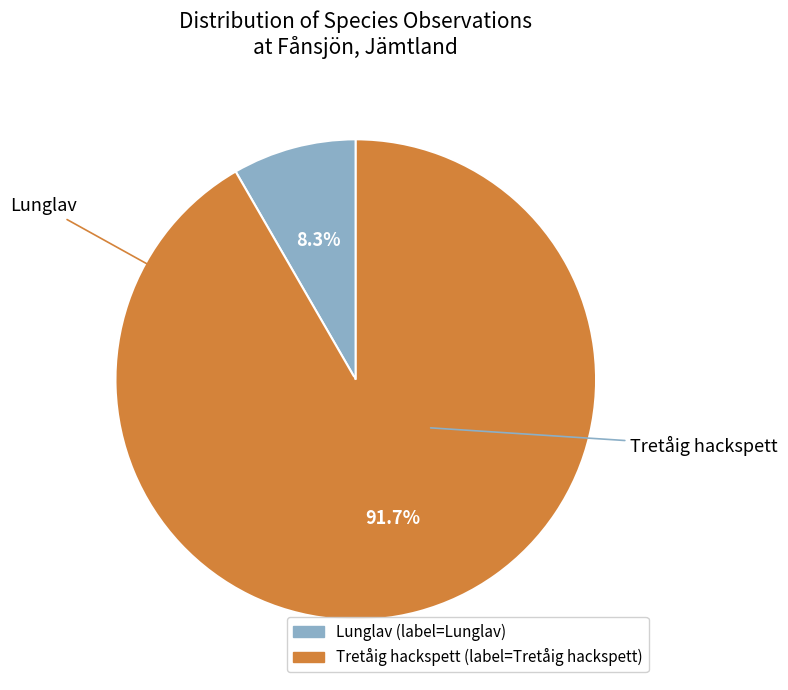

Is there a majority slice in this chart?

Yes